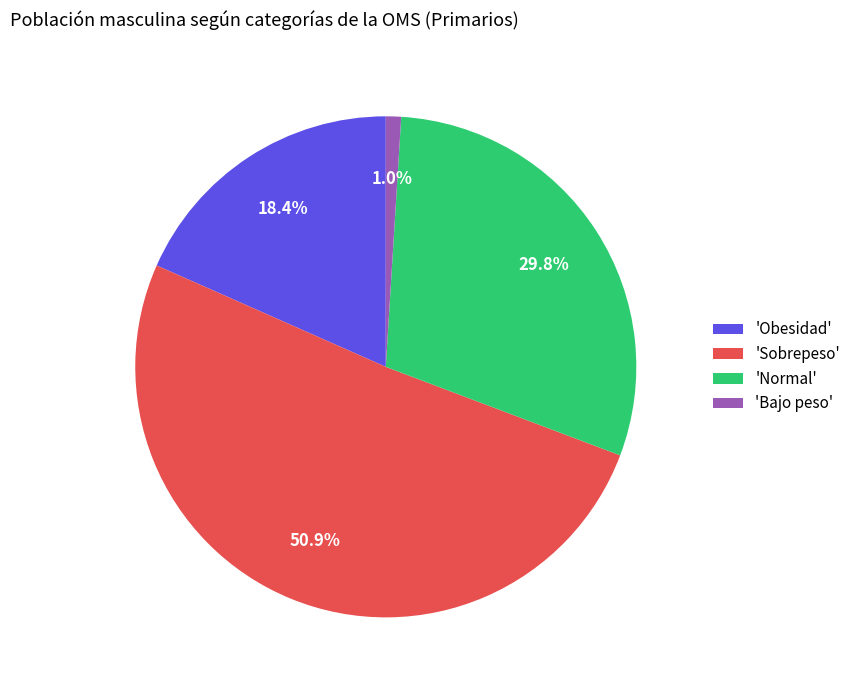

Which slice is the largest?

'Sobrepeso'